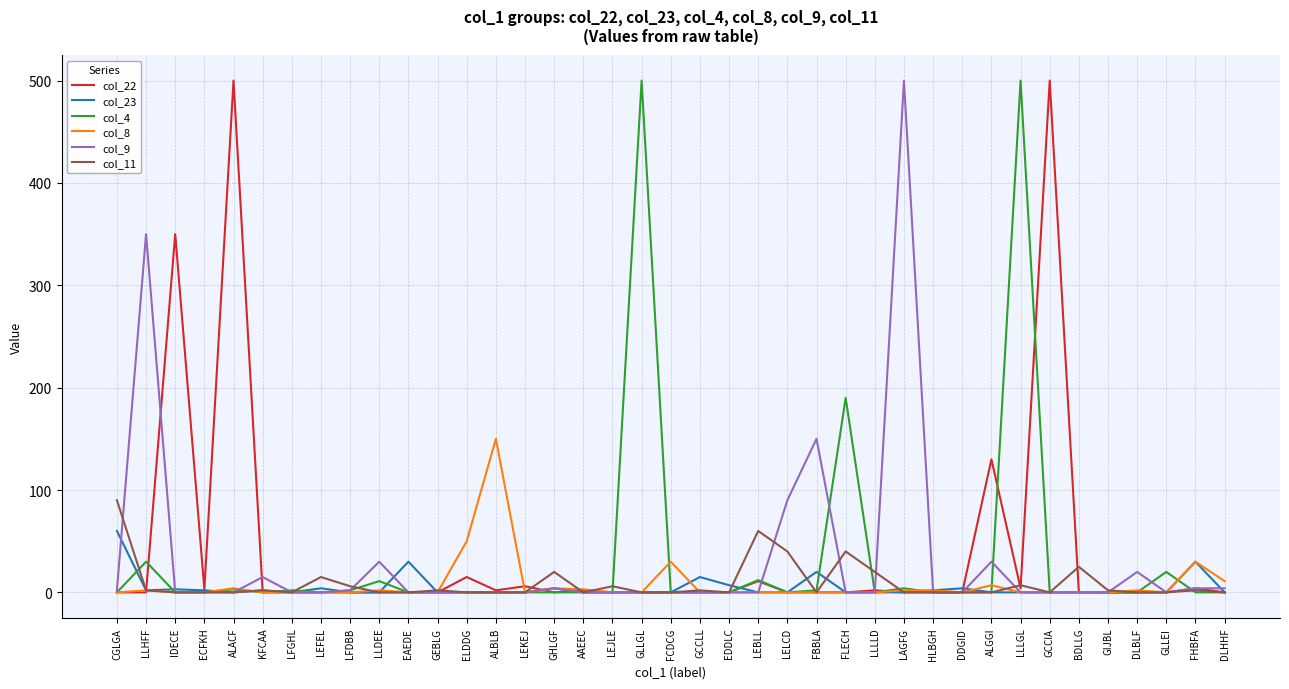

What are all the series names shown in the legend?

col_22, col_23, col_4, col_8, col_9, col_11